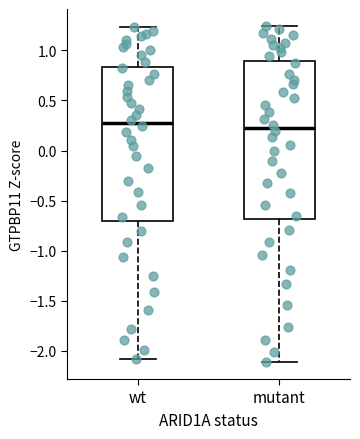

Where is the upper edge of the box for wt on the y-axis? The values are not printed on the chart, so give them approximately, as read against the axis.

0.85